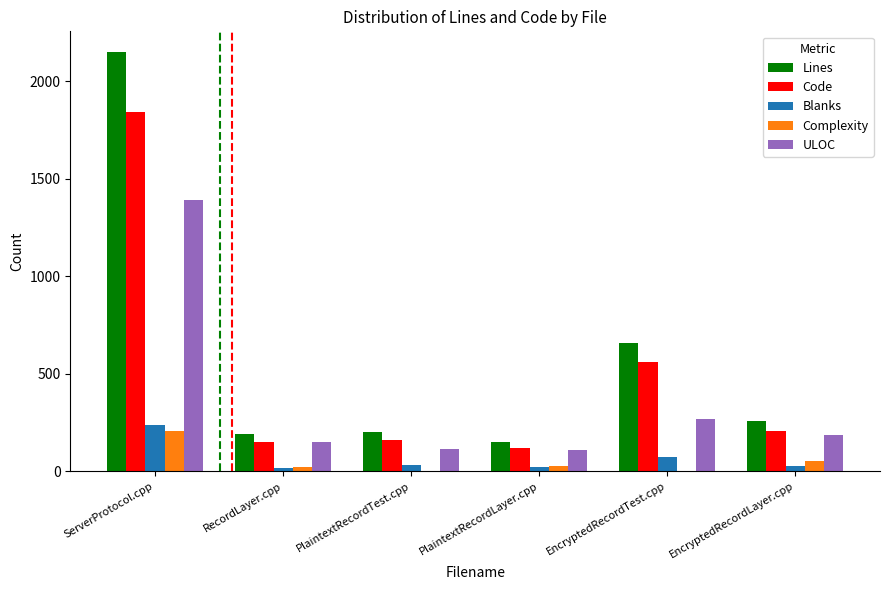

Between ServerProtocol.cpp and EncryptedRecordLayer.cpp, which series saw the biggest shift?

Lines